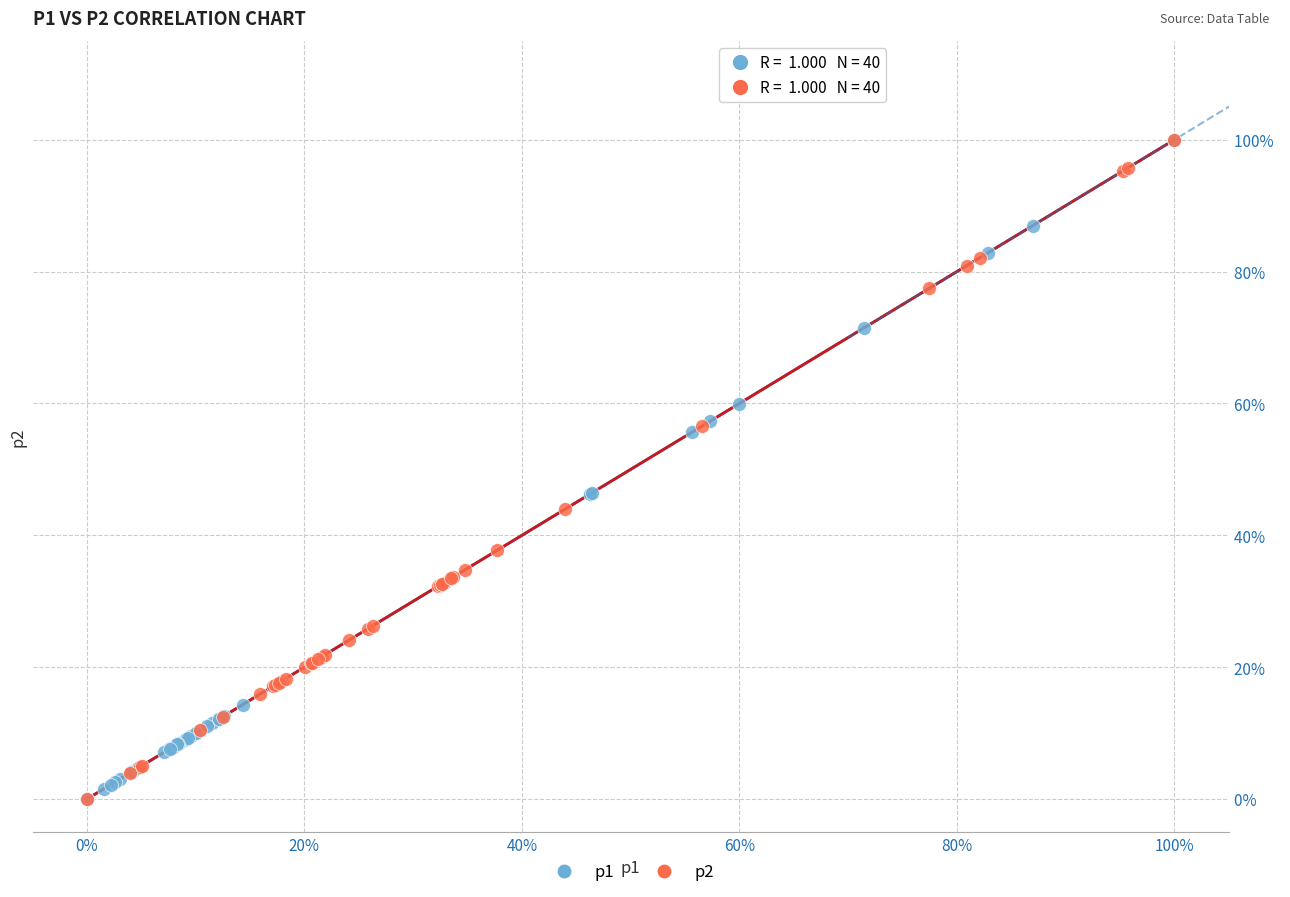

What are all the series names shown in the legend?

p1, p2